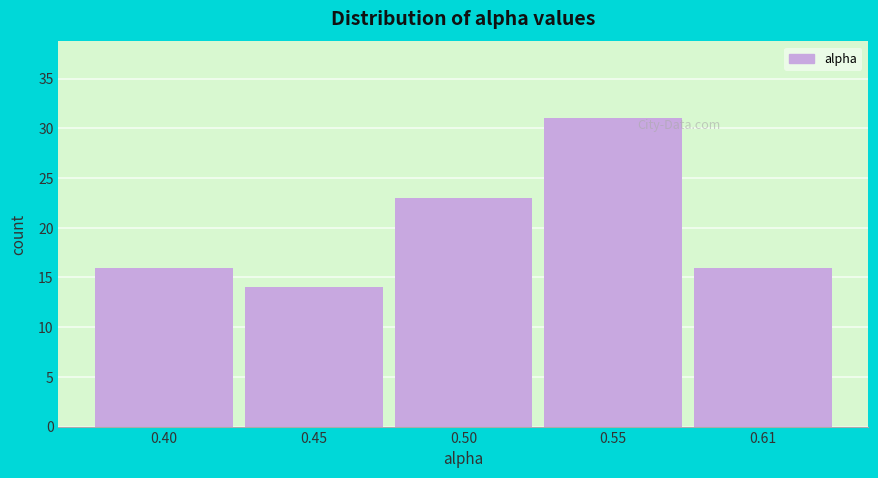

Reading left to right, what are all the values shown in this chart?

16	14	23	31	16